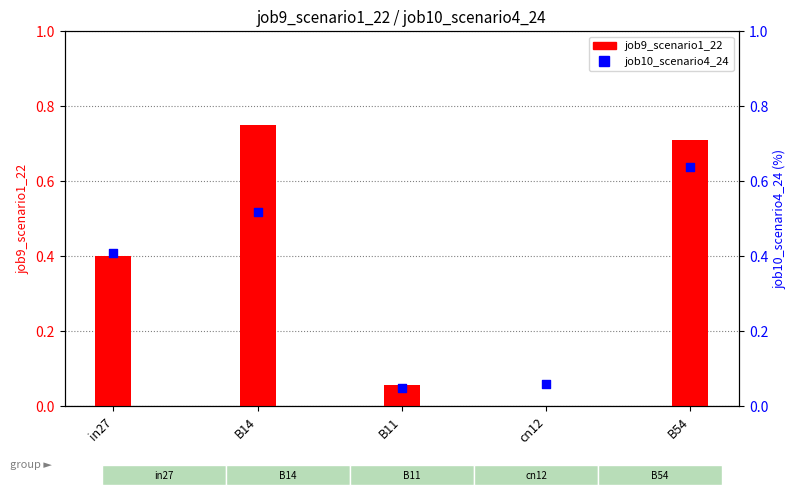

What is the total value across all series at in27?

0.8